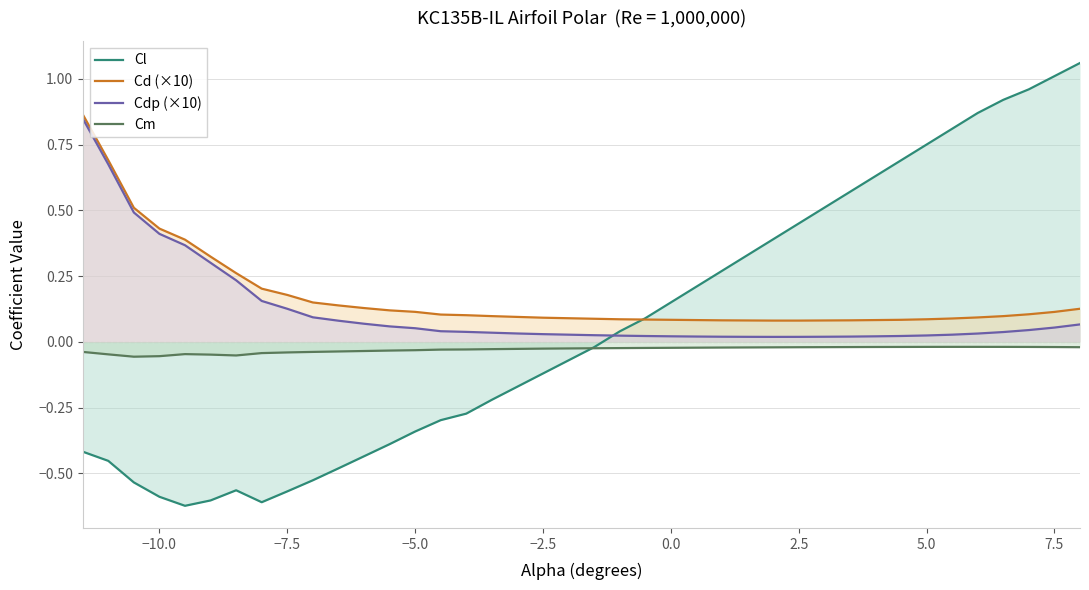

True or false: Cm and Cd (×10) cross at least once.

False